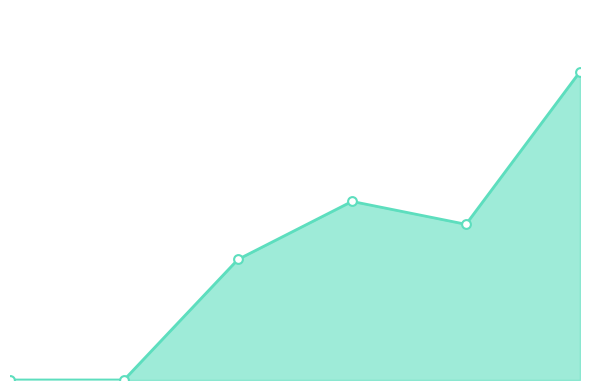

Is the value of total_line at 0 greater than the value of total_markers at 5?

No